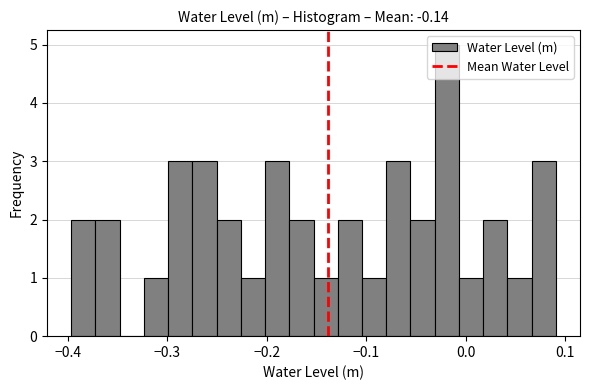

Read against the x-axis, roughly where is the centre of the tallest bar?

-0.02